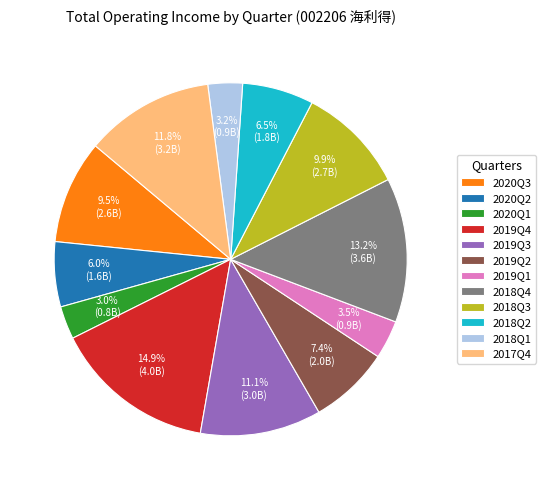

What percentage is NOT represented by 2019Q3?

88.9%